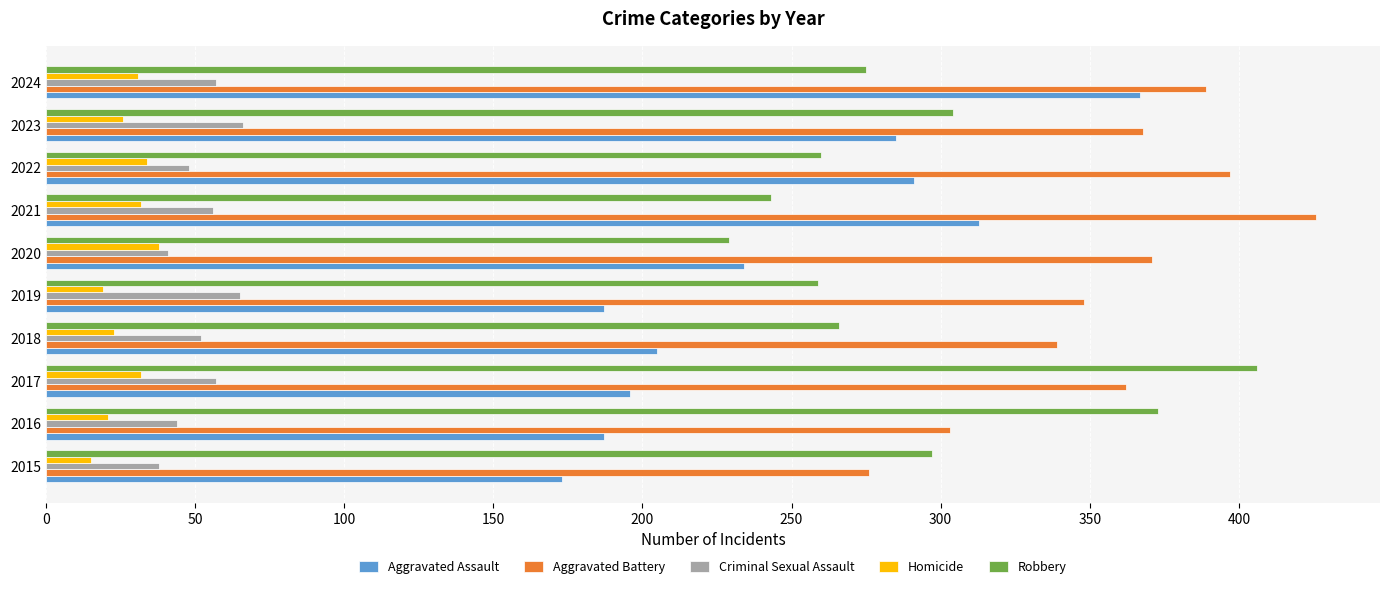

What is the difference between the maximum and minimum values in the Aggravated Battery series?

150